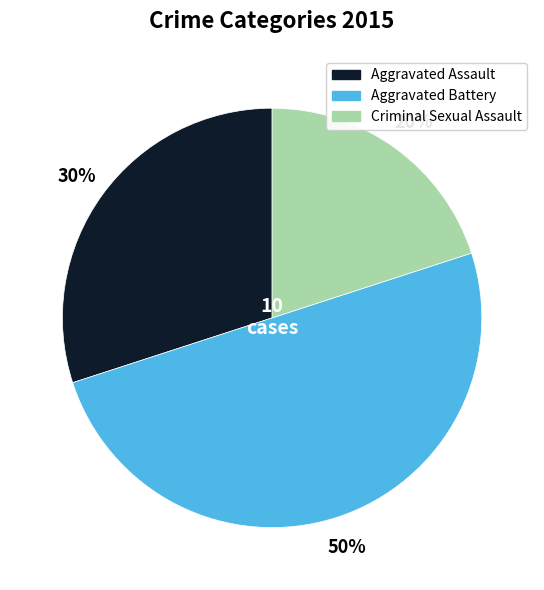

How many slices are in this pie chart?

3